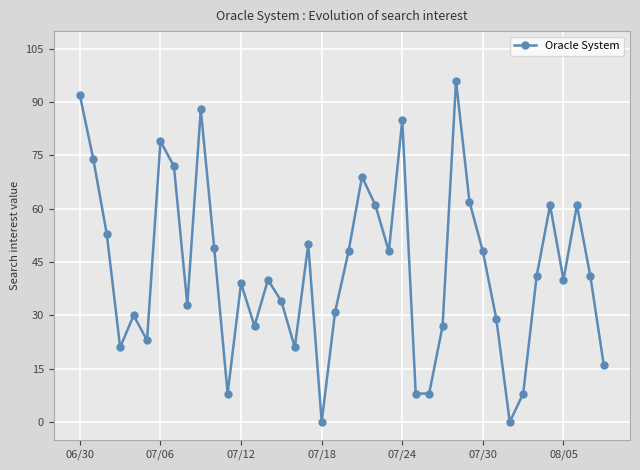

What is the value of the 11th point from the left?

49